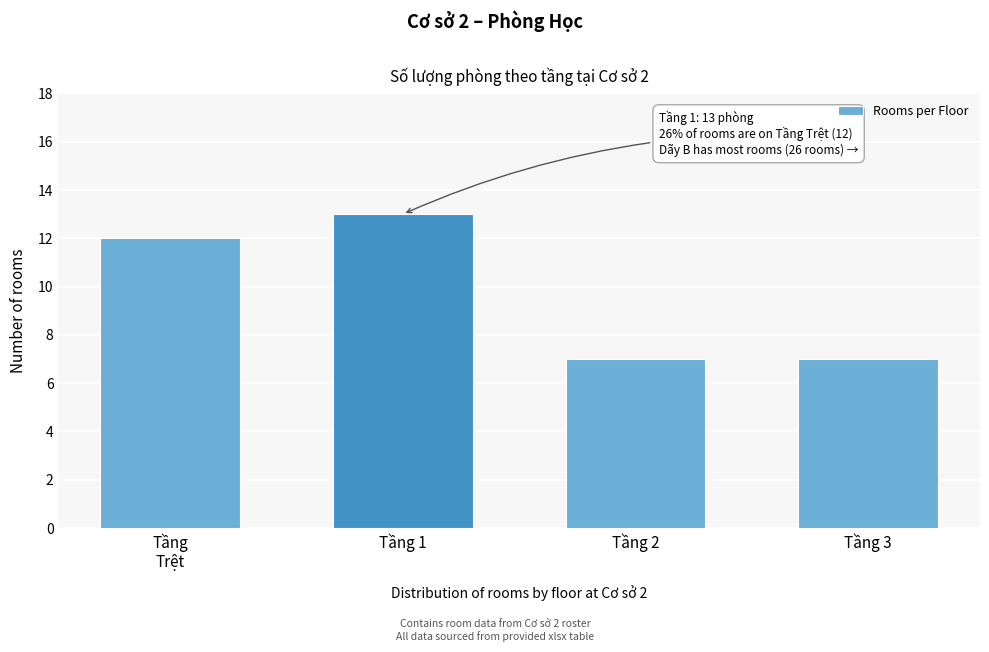

Reading left to right, extract all data points from this chart.

12	13	7	7